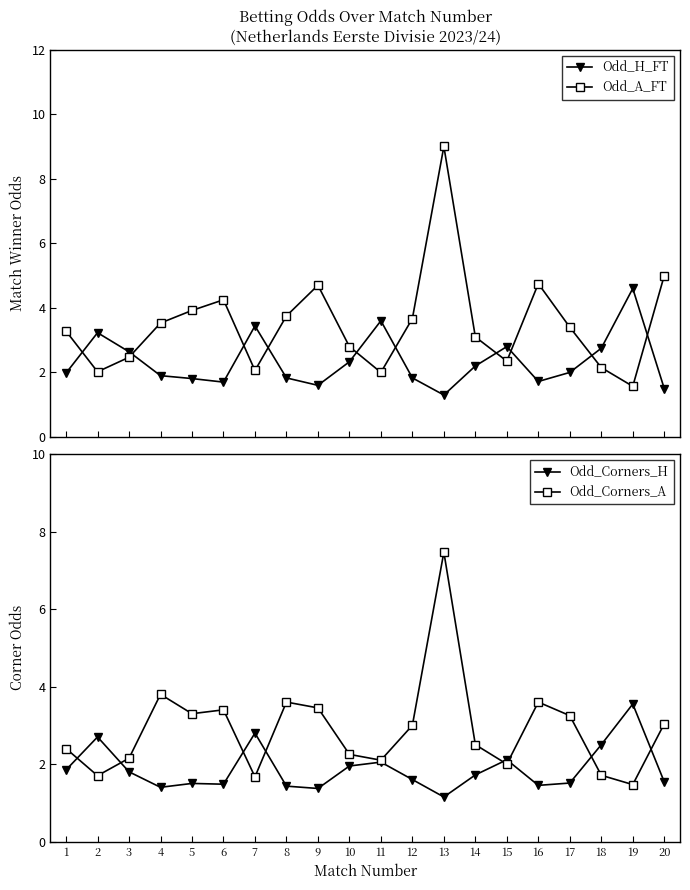

At which category is the sum across all series the highest?

13